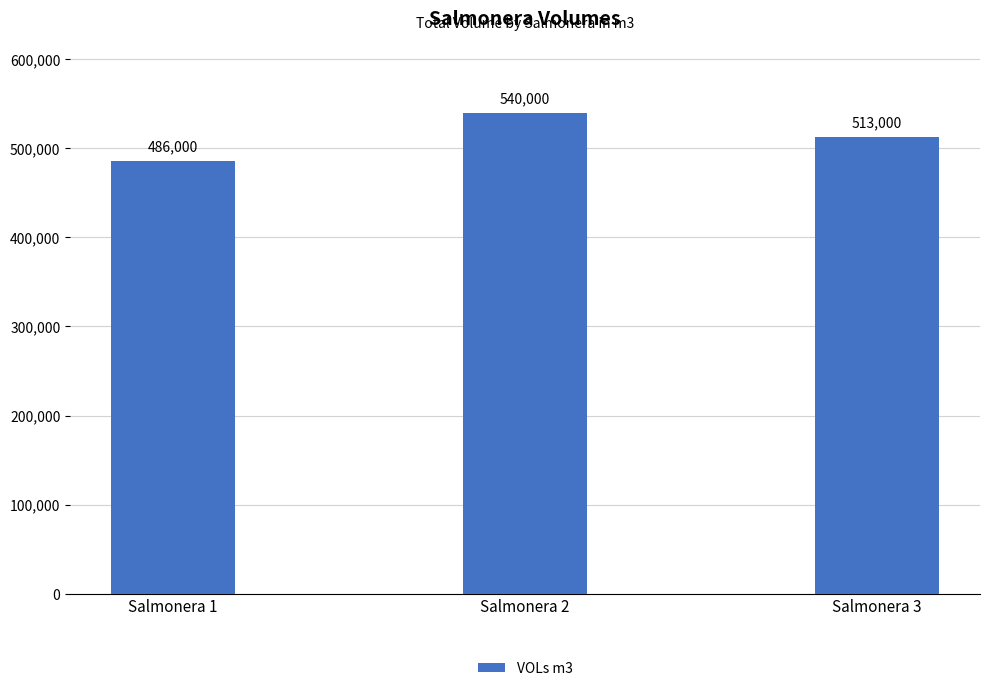

Reading left to right, what are all the values shown in this chart?

486000	540000	513000